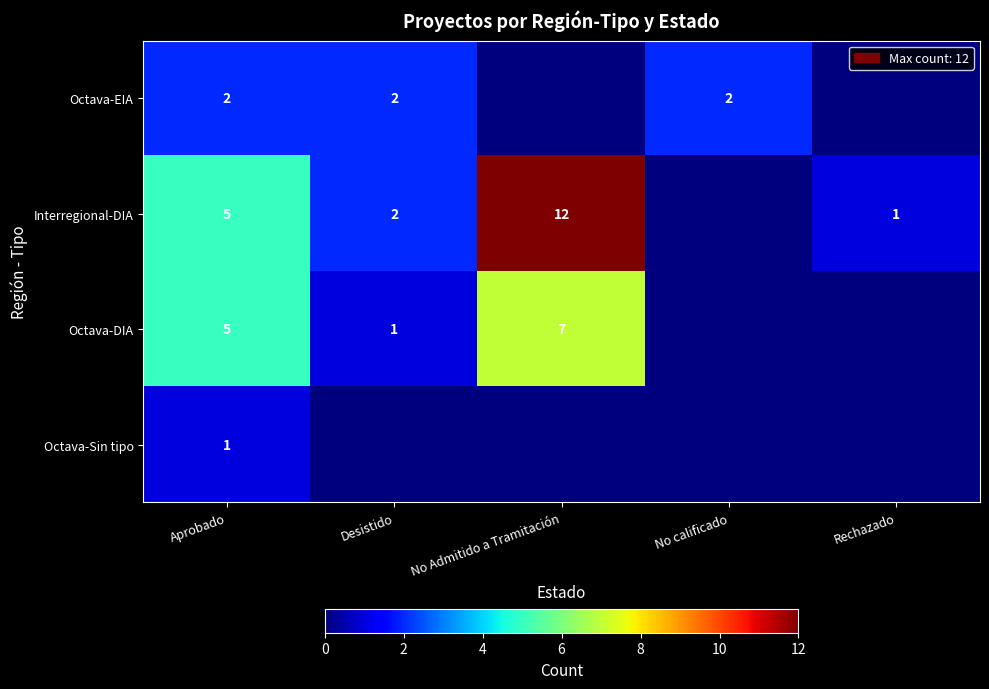

What is the sum of the Octava-DIA values at No Admitido a Tramitación and Aprobado?

12